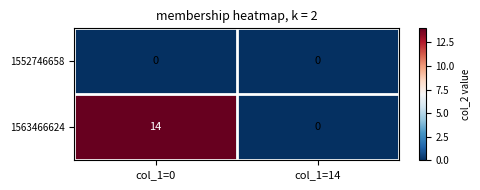

How many data points does each series have?

2